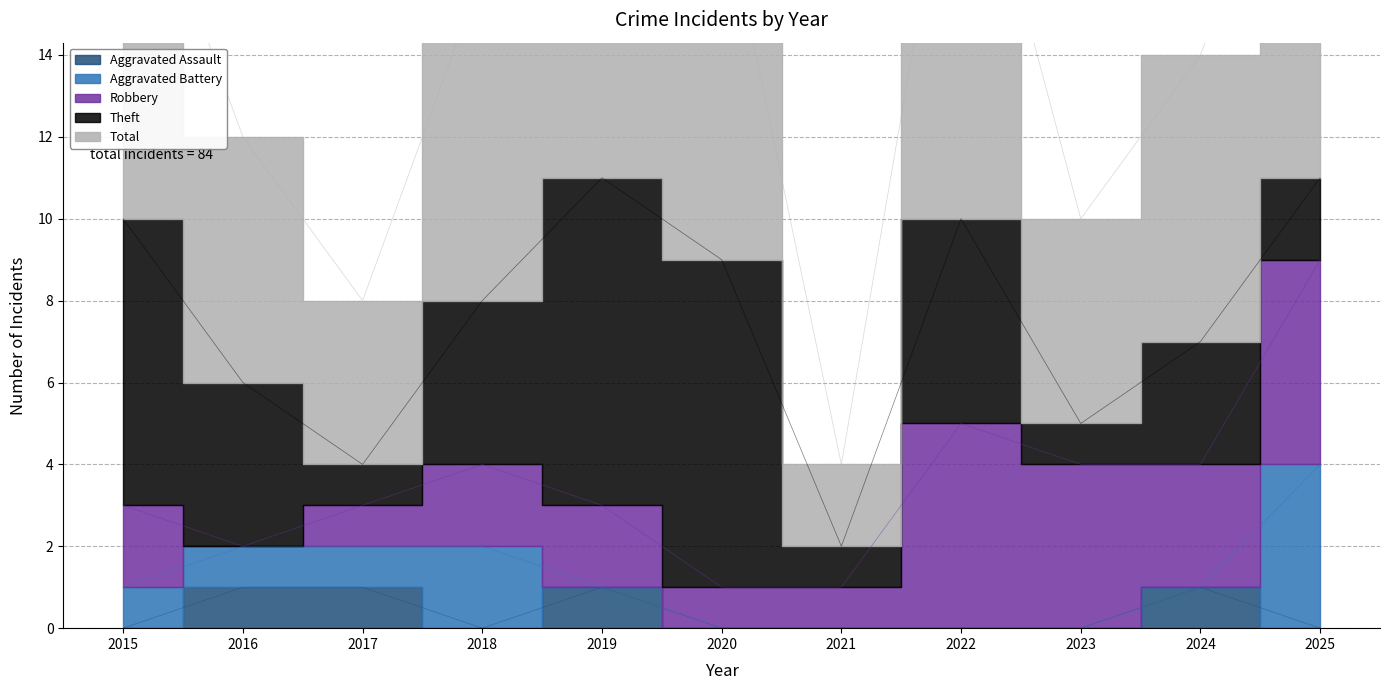

What is the difference between the maximum and minimum values in the Aggravated Assault series?

1